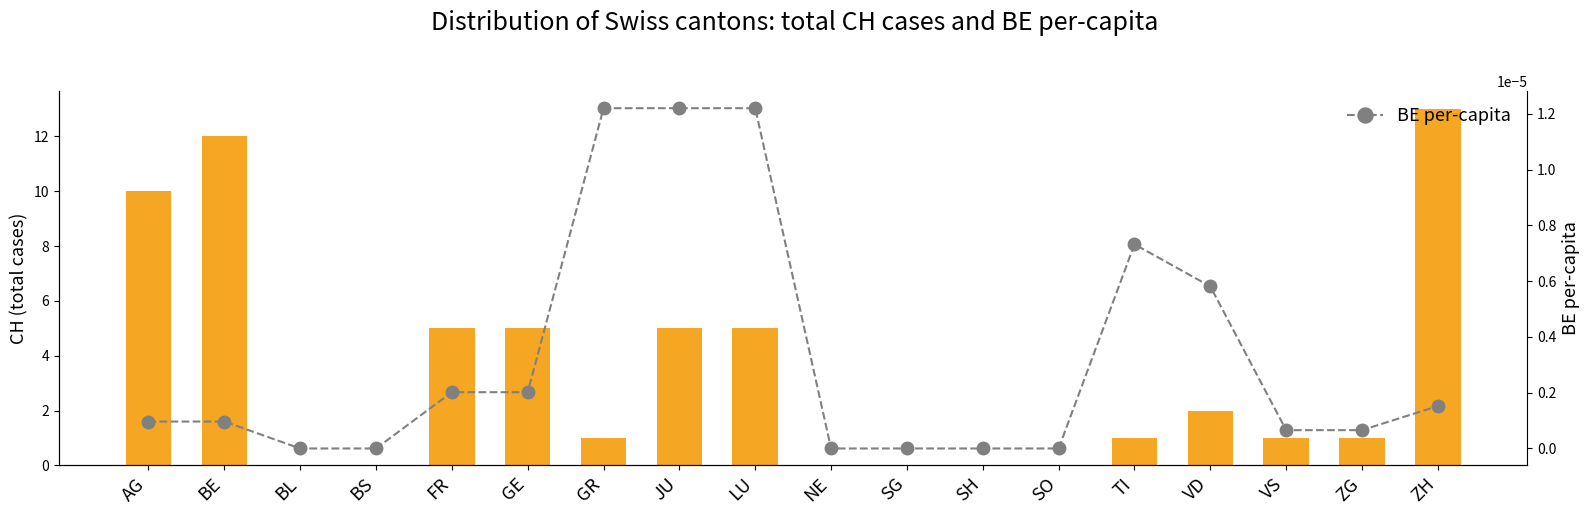

The value of BE per-capita at SG is 0.0. True or false?

False